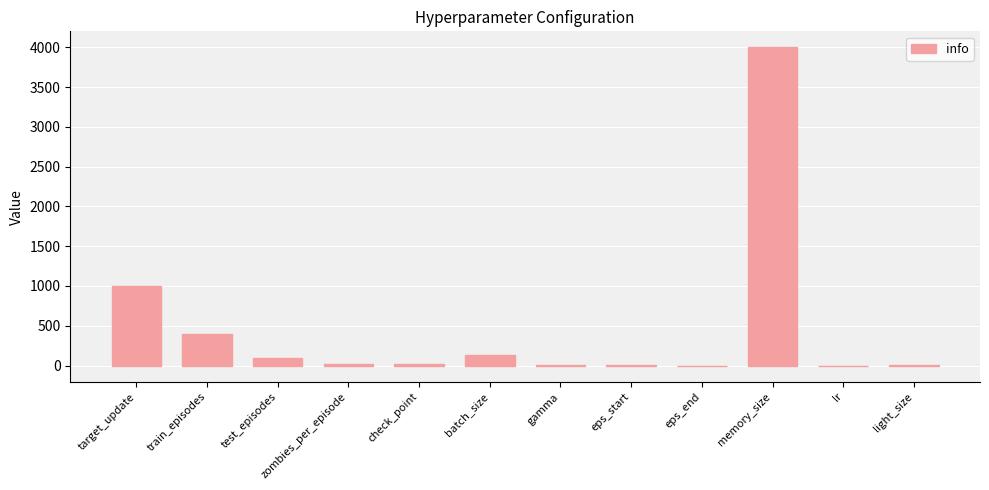

Between target_update and test_episodes, which is larger?

target_update